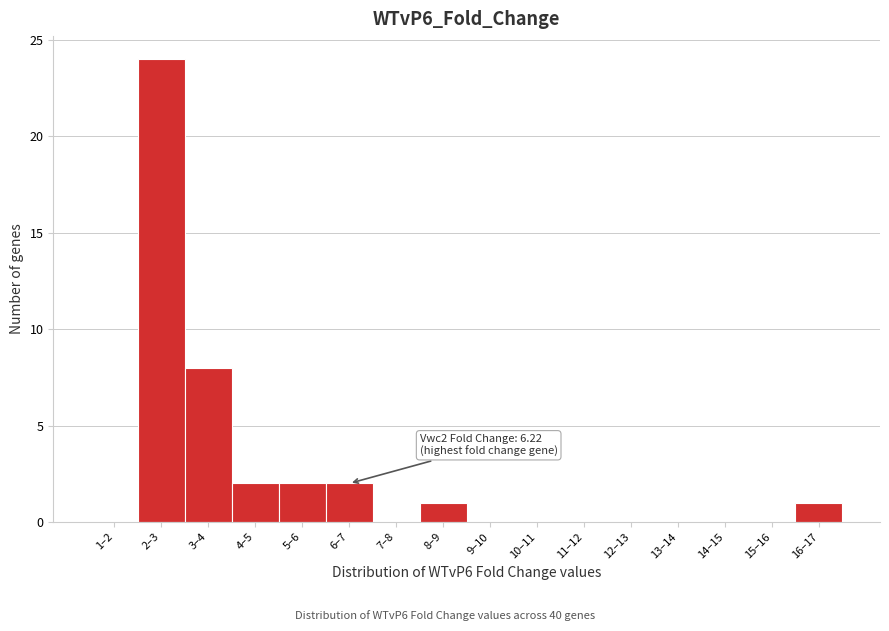

Reading left to right, transcribe all the data shown in this chart.

1–2=0	2–3=24	3–4=8	4–5=2	5–6=2	6–7=2	7–8=0	8–9=1	9–10=0	10–11=0	11–12=0	12–13=0	13–14=0	14–15=0	15–16=0	16–17=1